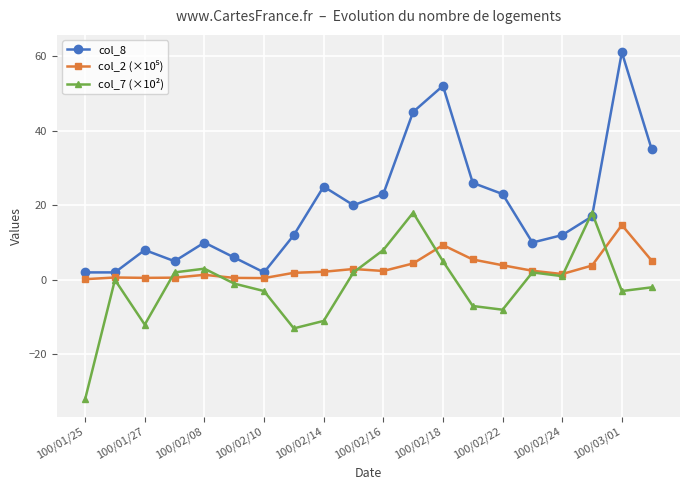

Which series has the largest range (max minus min)?

col_8